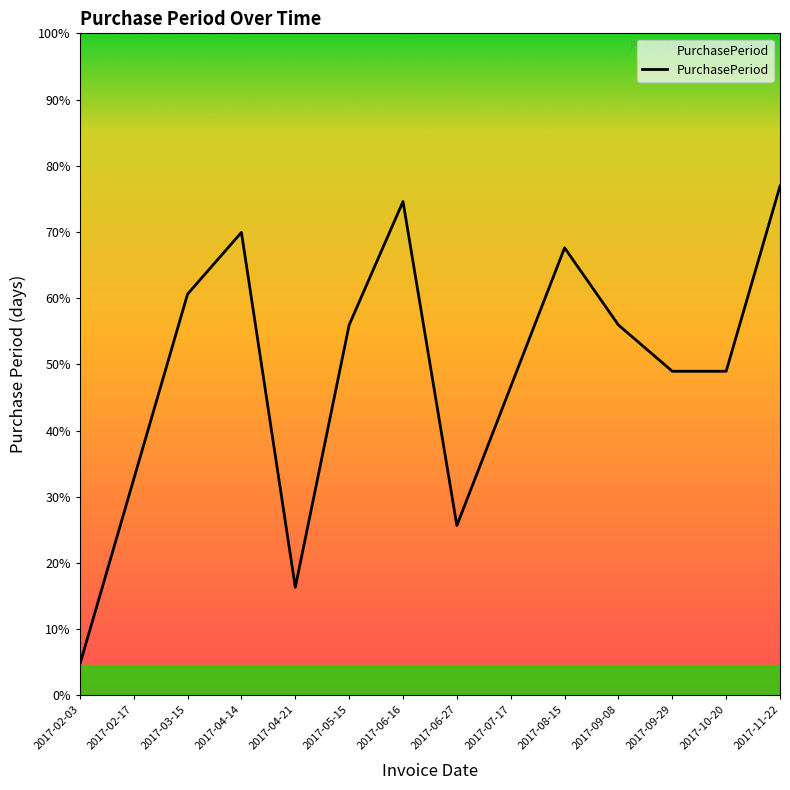

List the labels in order of value, smallest first.

2017-02-03, 2017-04-21, 2017-06-27, 2017-02-17, 2017-07-17, 2017-09-29, 2017-10-20, 2017-05-15, 2017-09-08, 2017-03-15, 2017-08-15, 2017-04-14, 2017-06-16, 2017-11-22